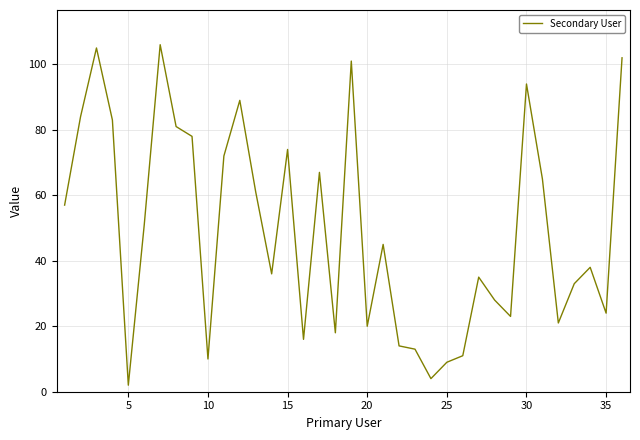

What is the average value?

49